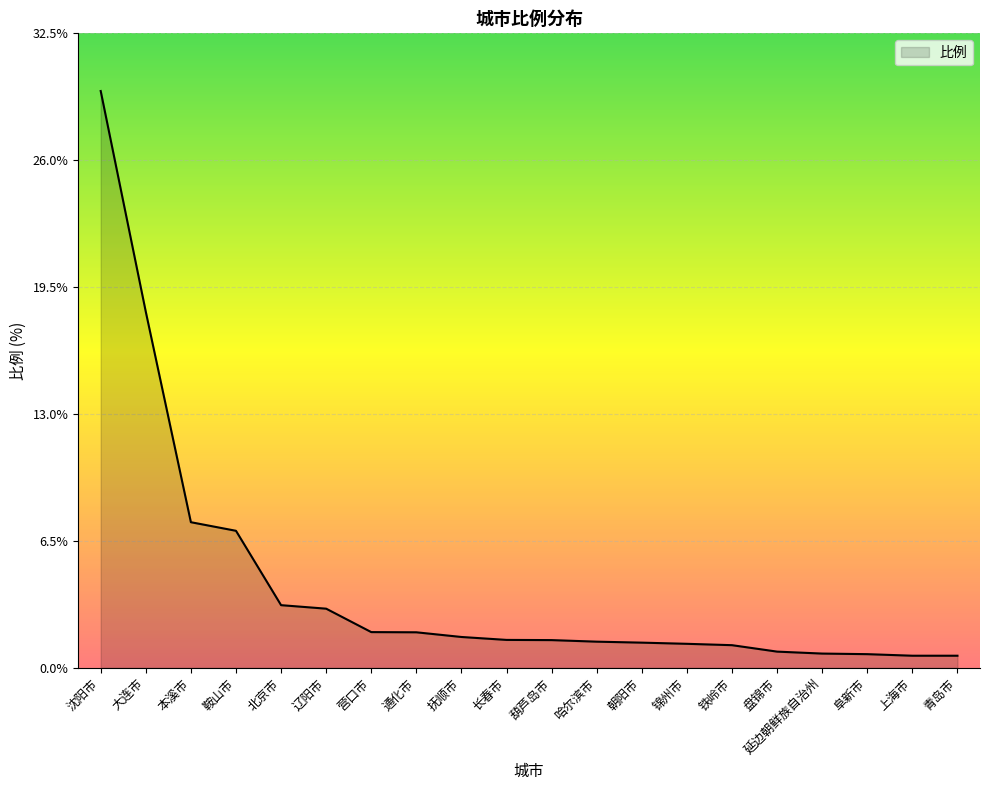

The value at 盘锦市 is 0.8. True or false?

True